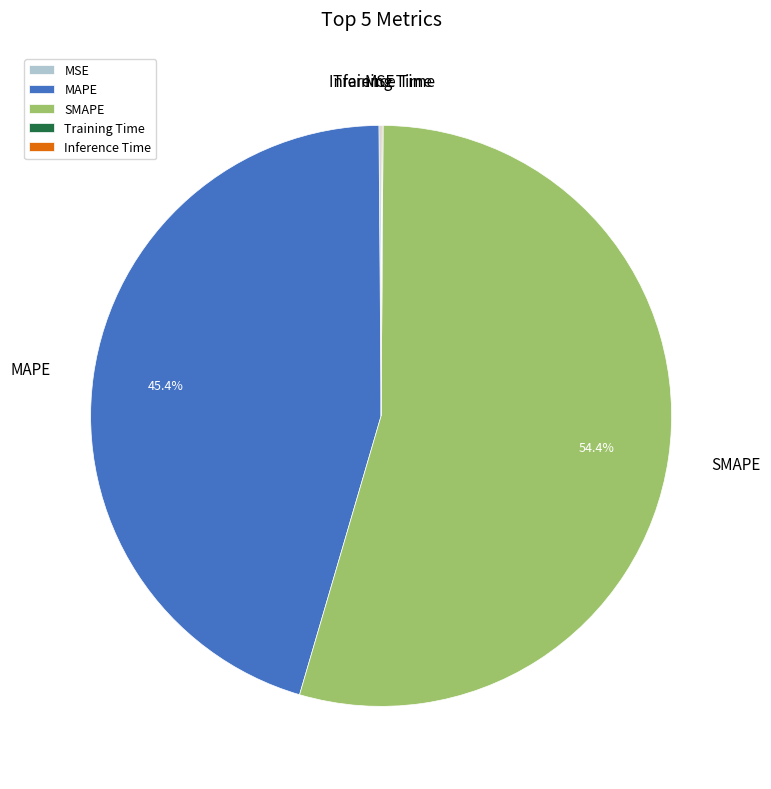

What percentage is NOT represented by MAPE?

54.6%